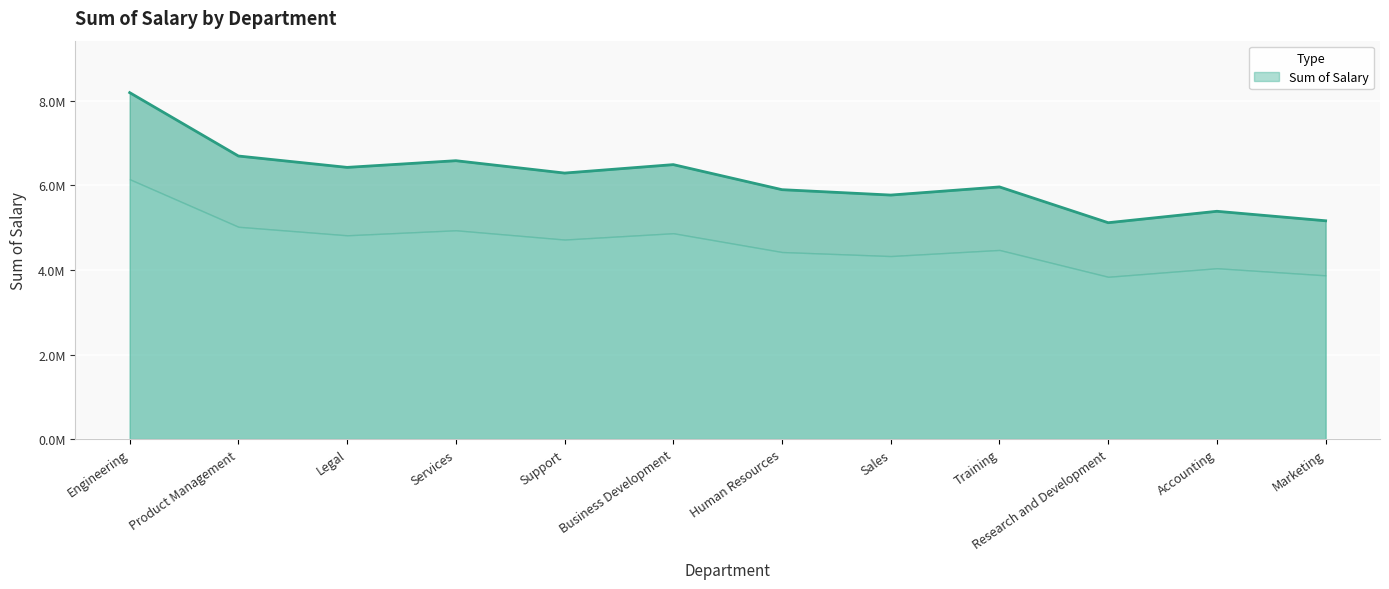

Count the number of categories in the chart.

12